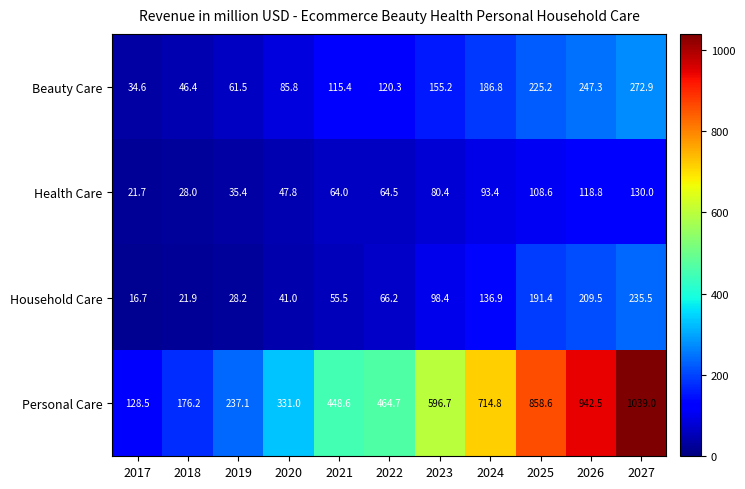

What value does the Personal Care series have at 2021?

448.6